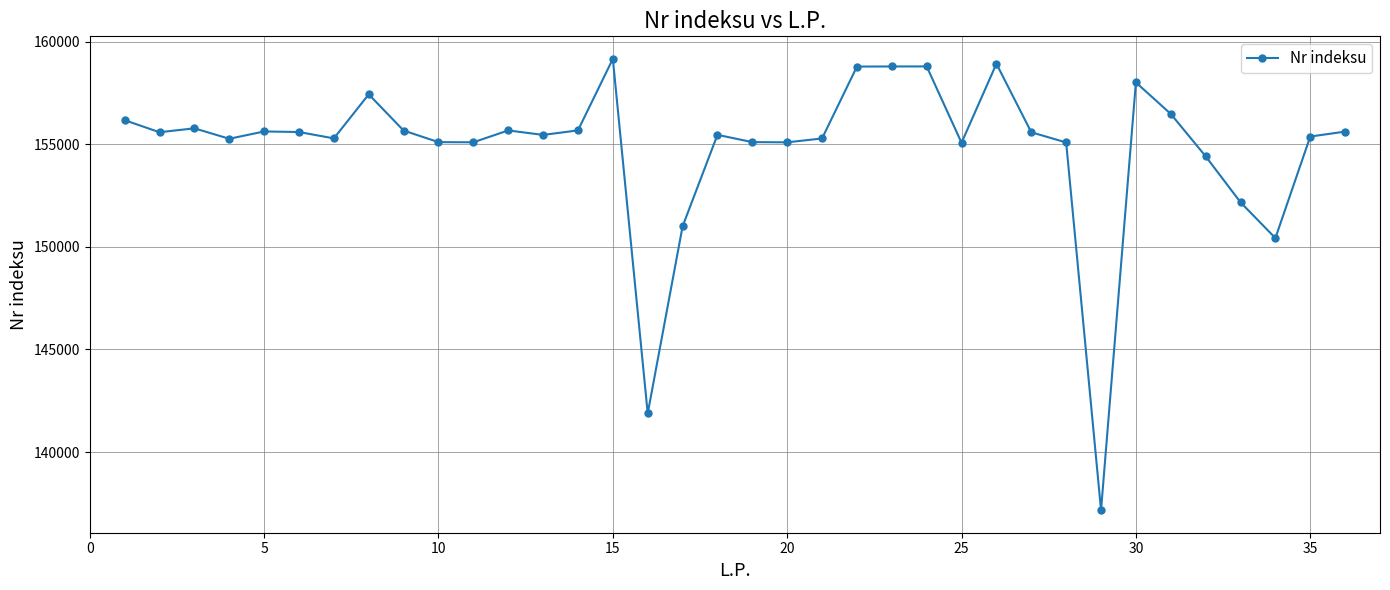

Is this an area chart (filled region under the line)?

No